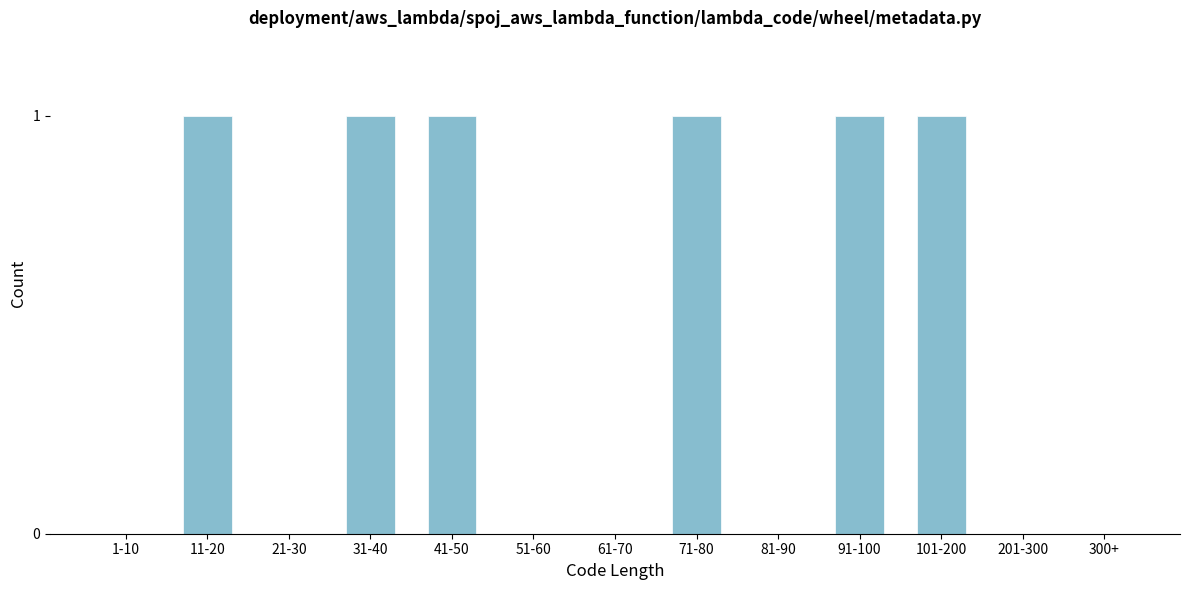

Reading left to right, extract all data points from this chart.

1-10=0	11-20=1	21-30=0	31-40=1	41-50=1	51-60=0	61-70=0	71-80=1	81-90=0	91-100=1	101-200=1	201-300=0	300+=0